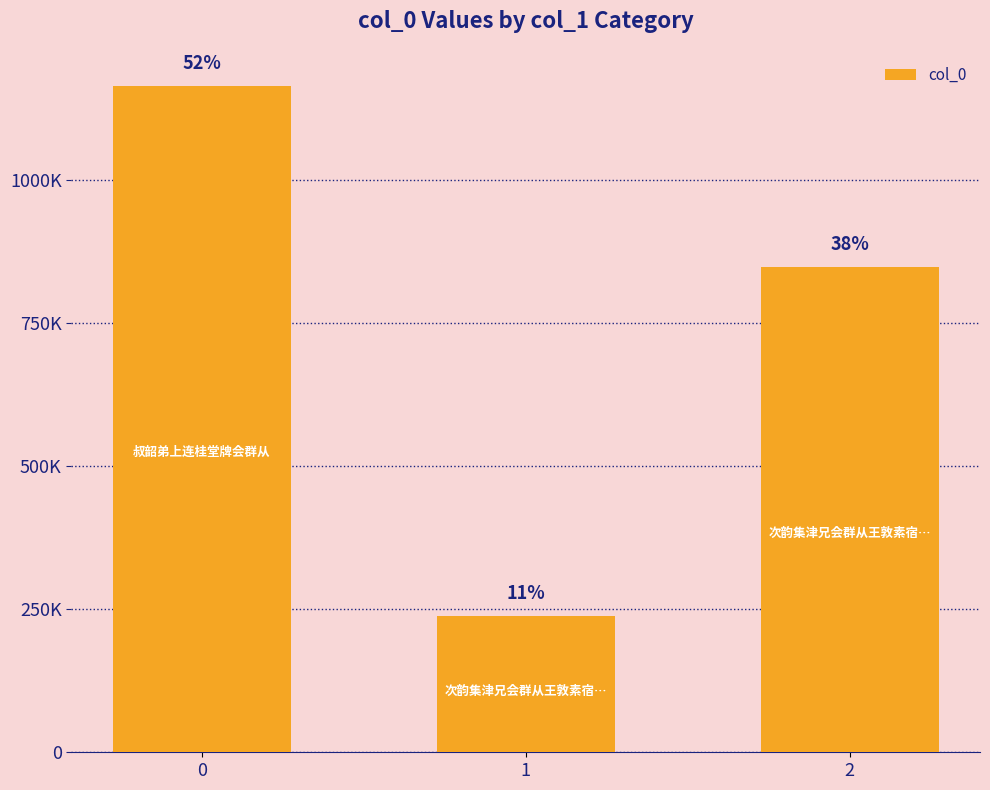

What is the value of the 3rd bar from the left?

848290